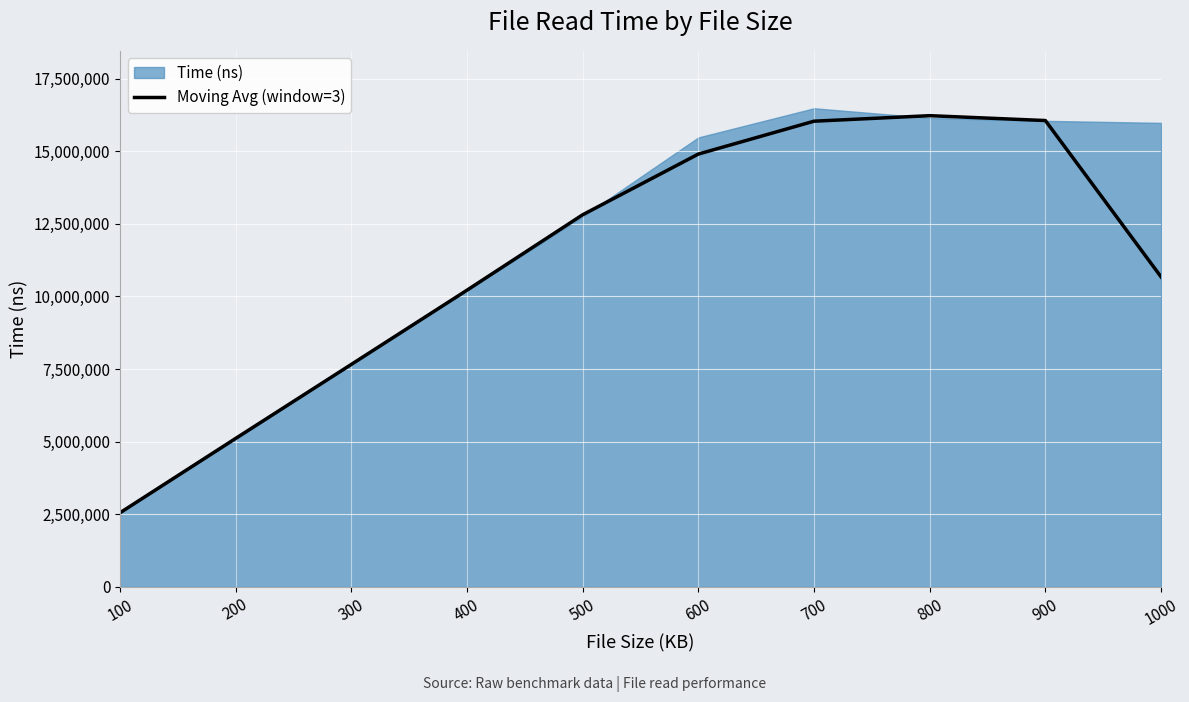

Which has a higher value, 700 or 400?

700